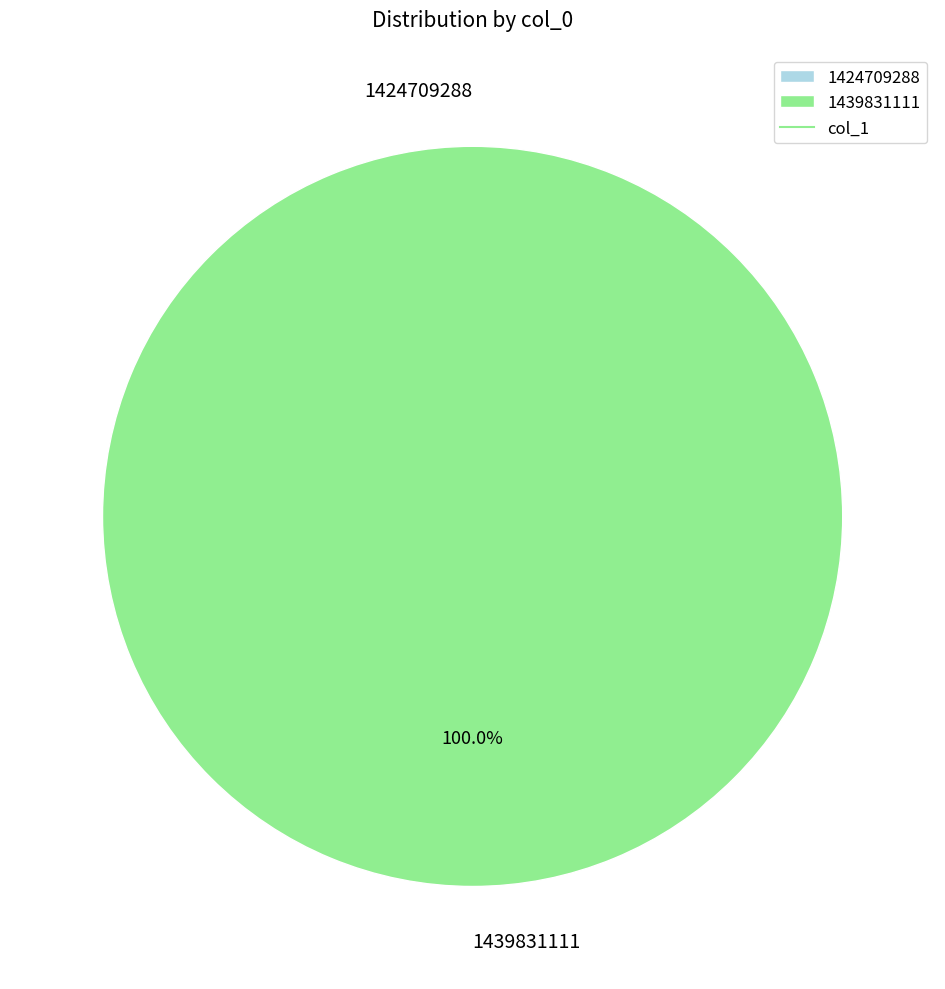

To the nearest percent, what is the difference between the 1439831111 and 1424709288 slice percentages?

100%